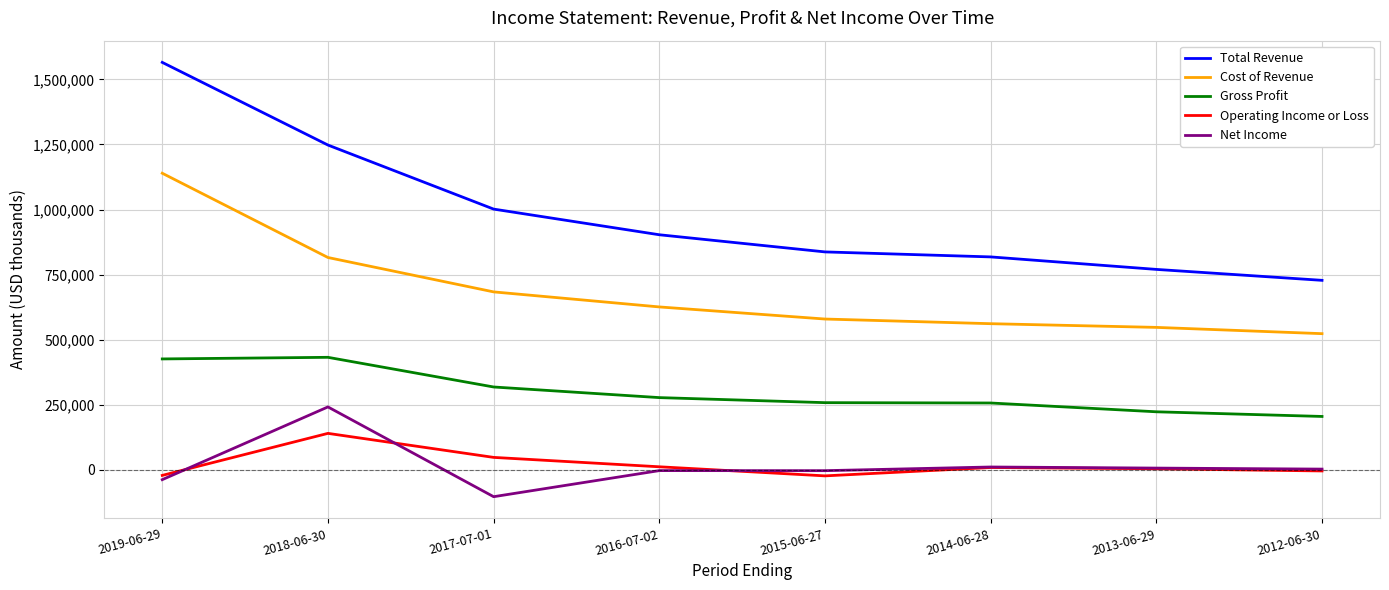

How many lines are shown in the chart?

5